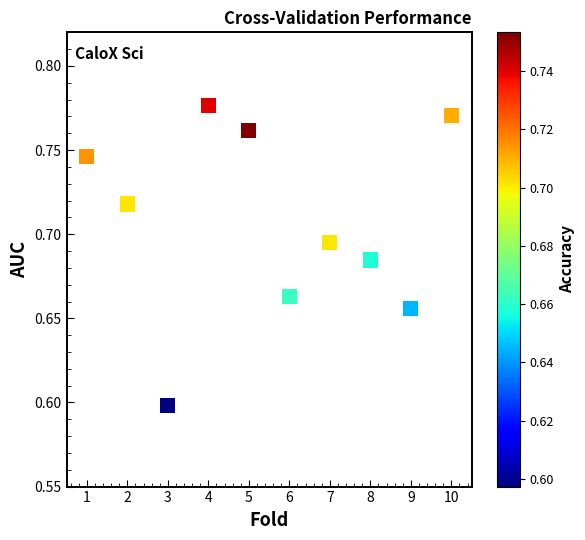

What is the average X value?

5.5